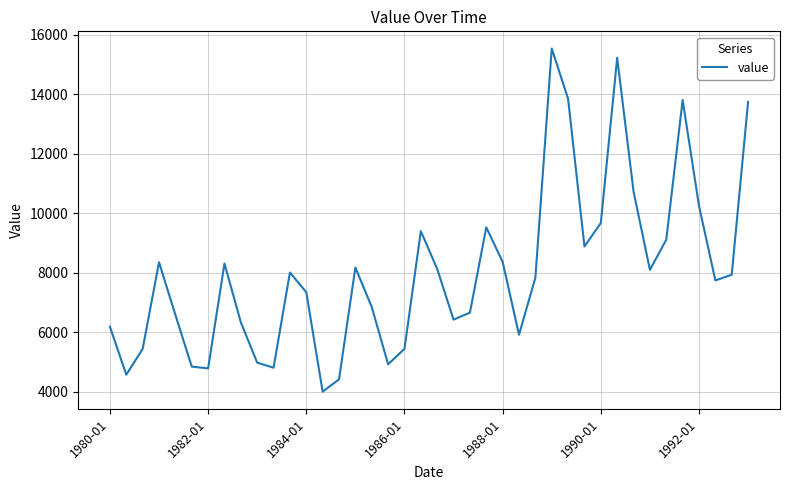

What is the smallest value displayed?

4010